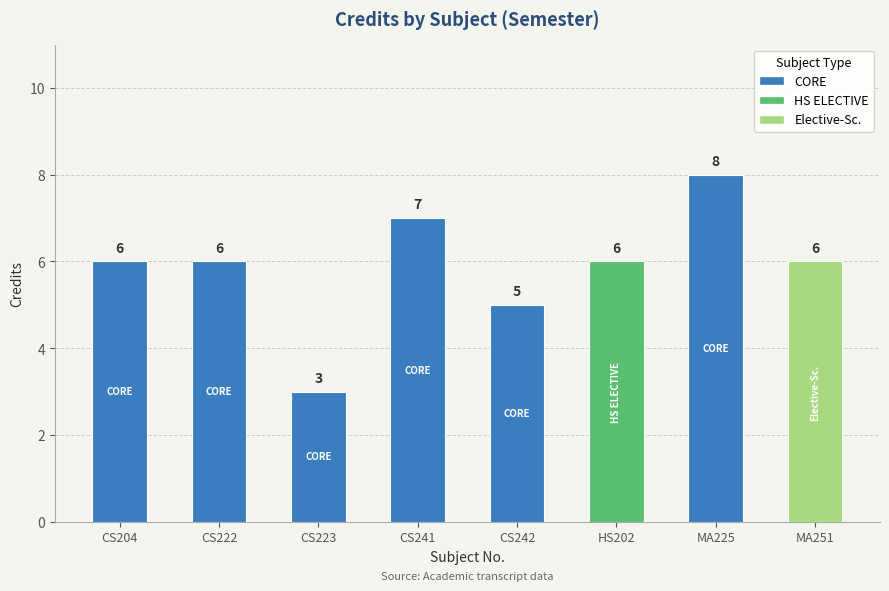

What is the sum of all values?

47